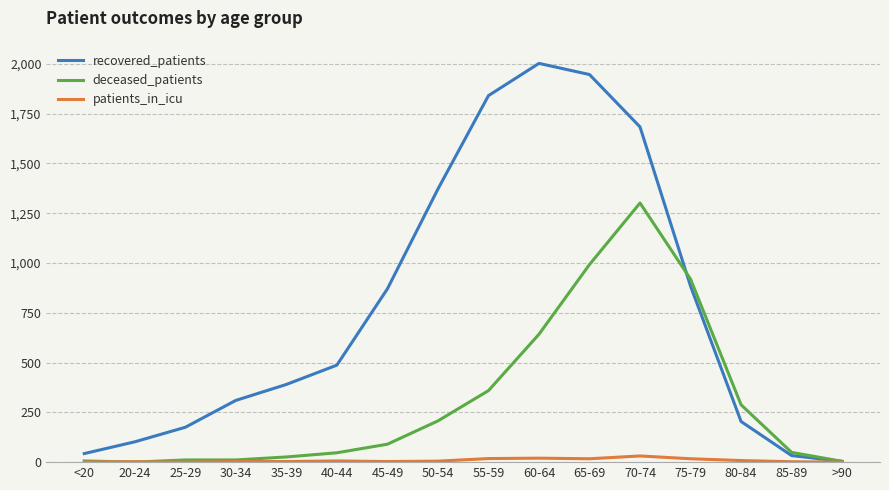

Which series has the largest range (max minus min)?

recovered_patients